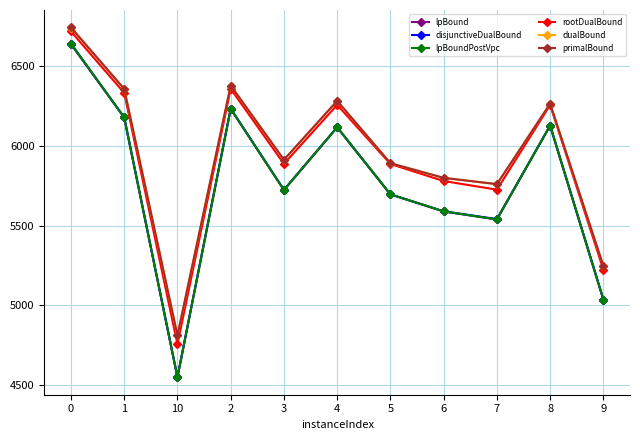

At which label is primalBound closest to 5777?

7